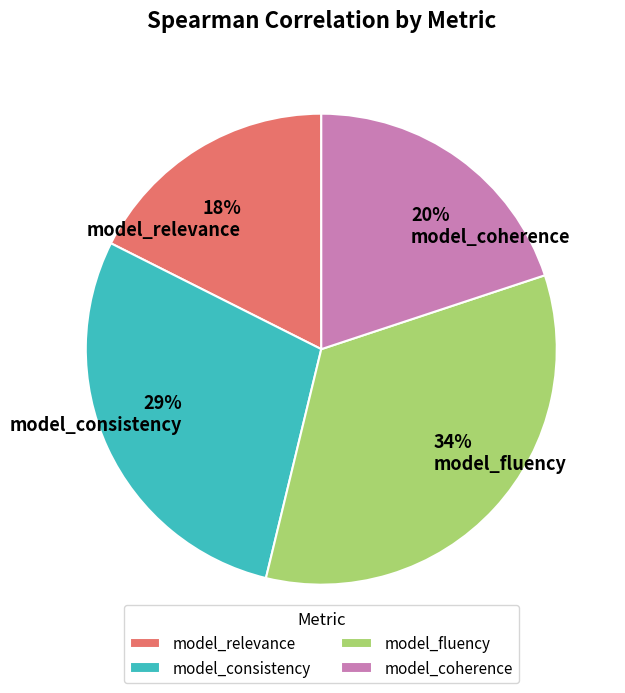

True or false: model_coherence accounts for 8% of the total.

False